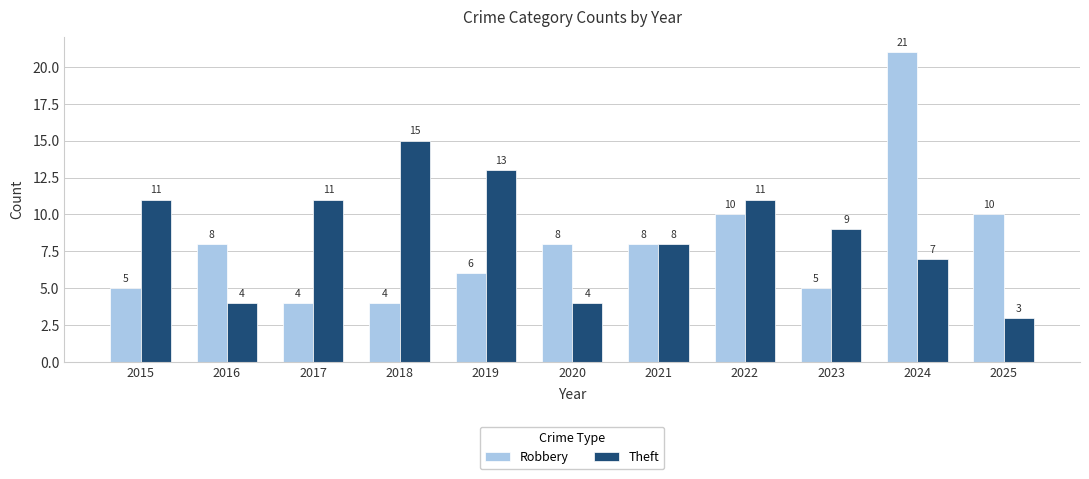

What is the spread (max minus min) of values at 2017?

7